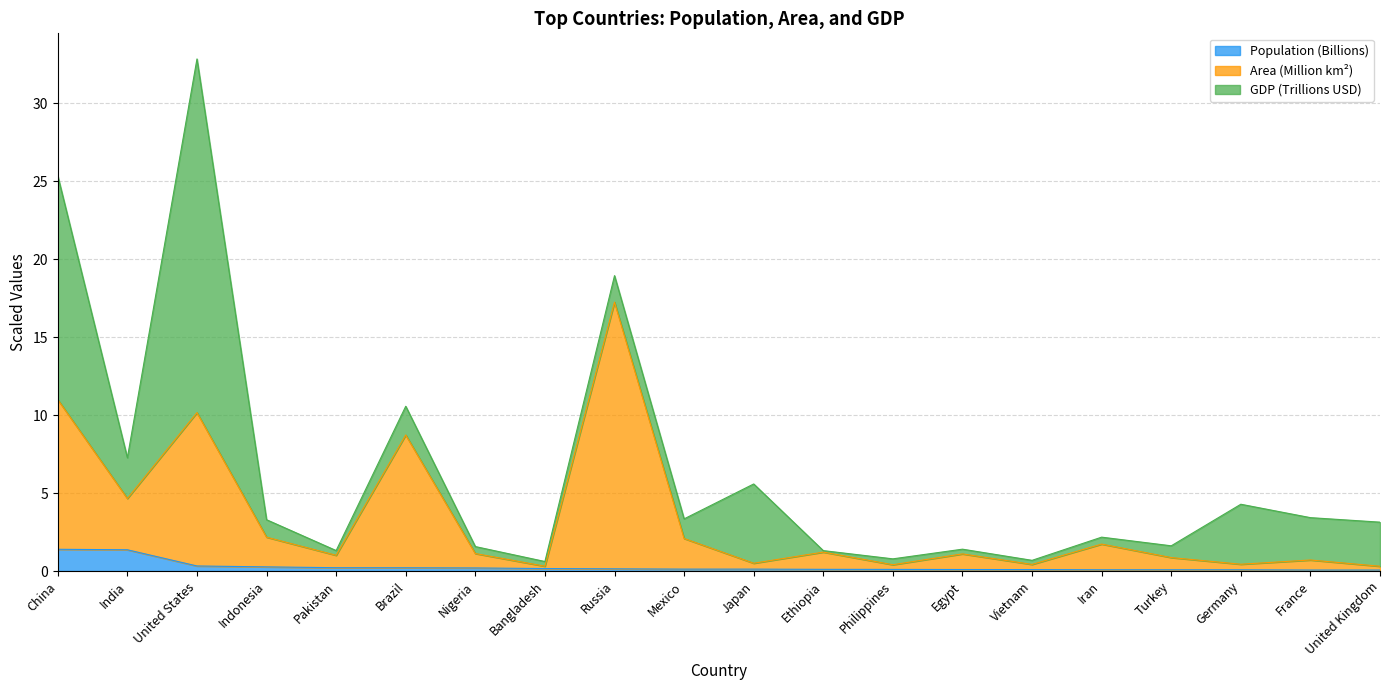

Count the number of categories in the chart.

20